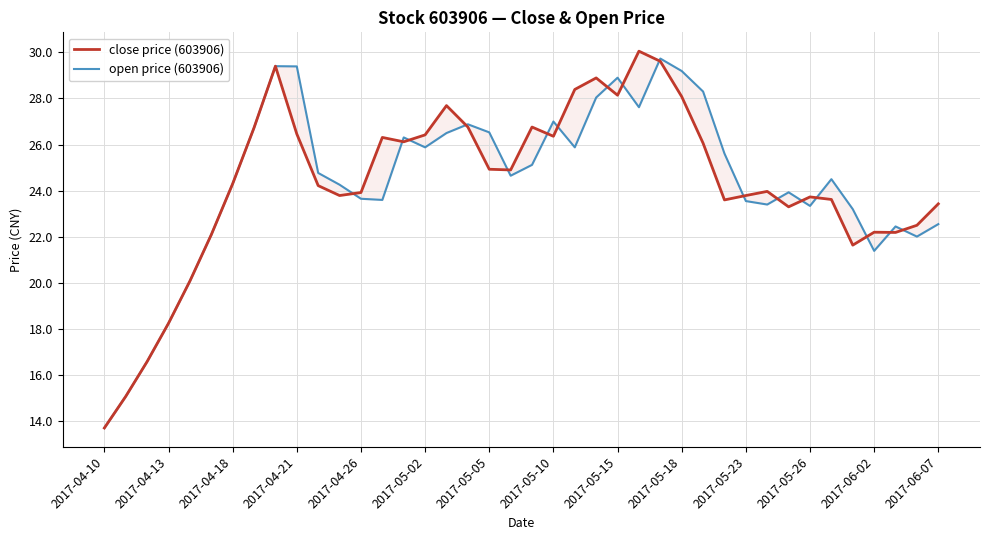

How many values in the close price (603906) series are below 24?

19